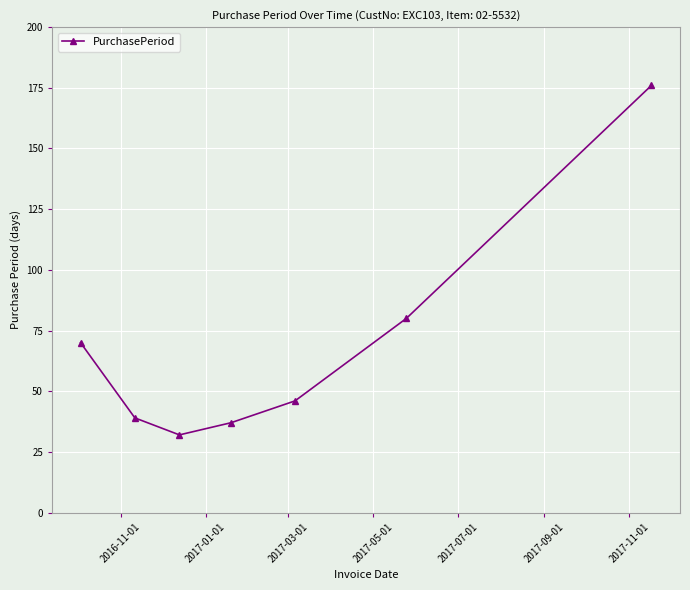

What is the difference between the second highest and minimum values?

48